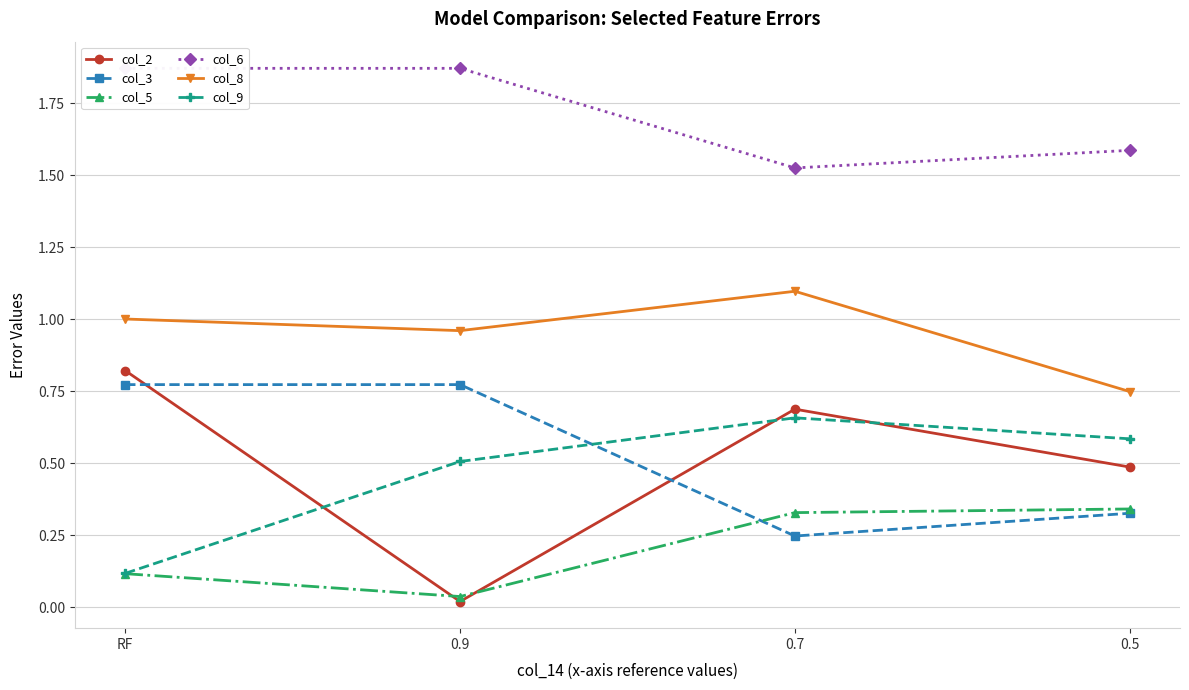

After their last crossing, which series has the higher values: col_9 or col_2?

col_9